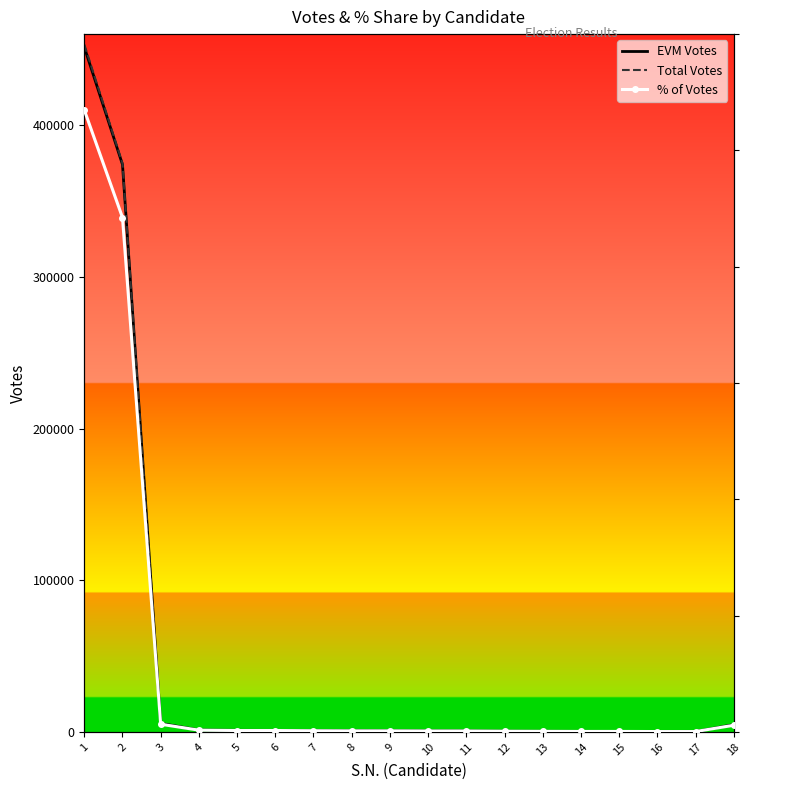

What are all the series names shown in the legend?

EVM Votes, Total Votes, % of Votes